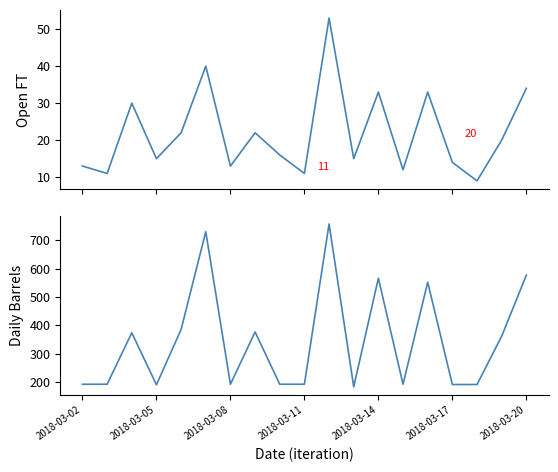

What is the difference between the Open FT (col_4) values at 13 and 10?

41